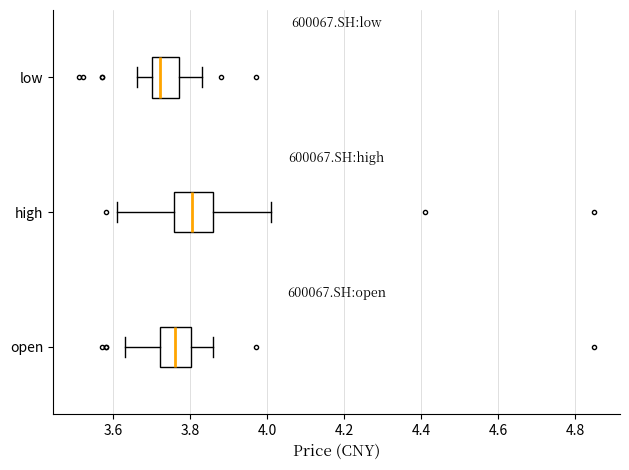

Reading bottom to top, read every box against the x-axis: the position of its median line, the range the box covers, and the ends of its whiskers. The values are not printed on the chart, so give them approximately, as read against the axis.

open: median 3.76, box 3.72 to 3.80, whiskers 3.64 to 3.86
high: median 3.80, box 3.76 to 3.86, whiskers 3.62 to 4.02
low: median 3.72, box 3.70 to 3.78, whiskers 3.66 to 3.84